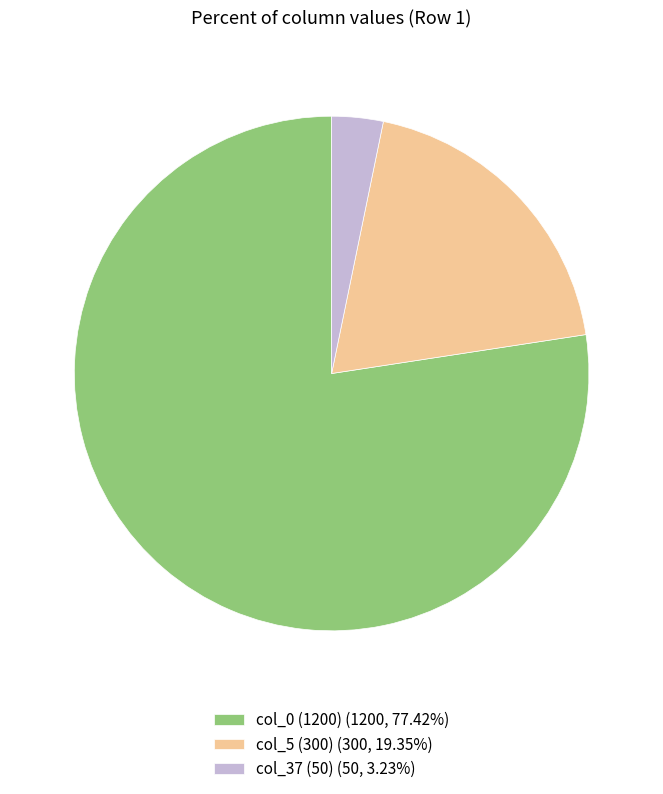

Do col_5 (300) (300, 19.35%) and col_37 (50) (50, 3.23%) together represent more than half of the pie?

No